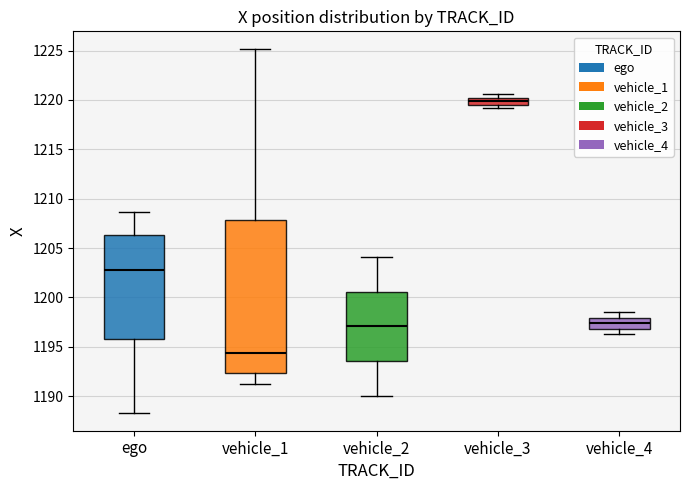

Where does the upper whisker of the box for vehicle_4 end on the y-axis? The values are not printed on the chart, so give them approximately, as read against the axis.

1198.5